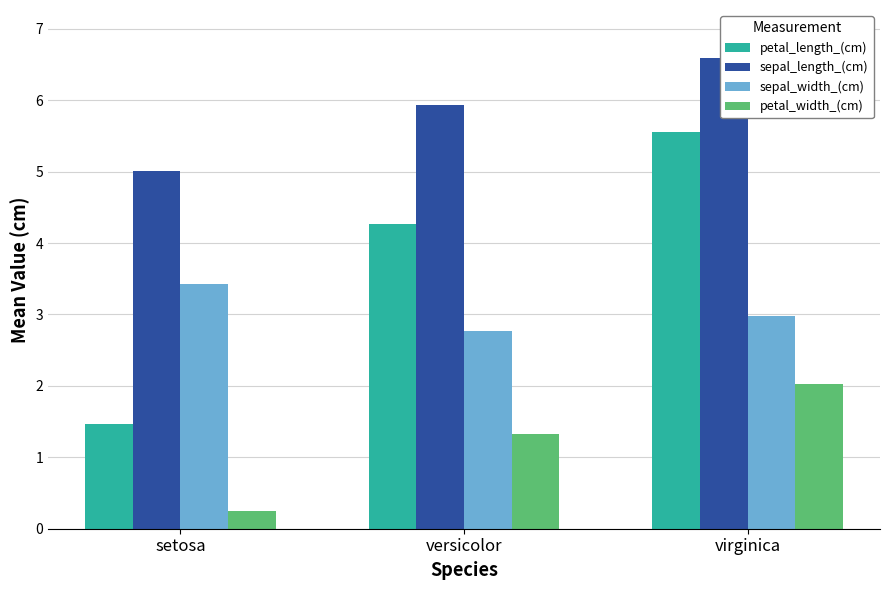

Reading left to right, what are all the values shown in this chart?

petal_length_(cm): 1.5	4.3	5.6
sepal_length_(cm): 5.0	5.9	6.6
sepal_width_(cm): 3.4	2.8	3.0
petal_width_(cm): 0.2	1.3	2.0